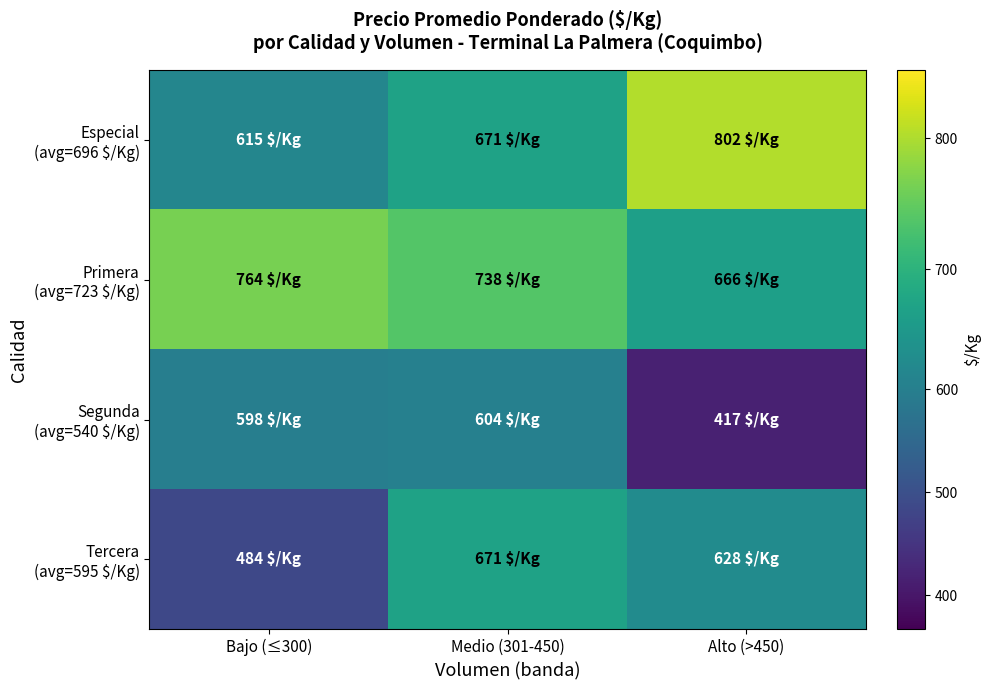

At which category is the sum across all series the highest?

Medio (301-450)